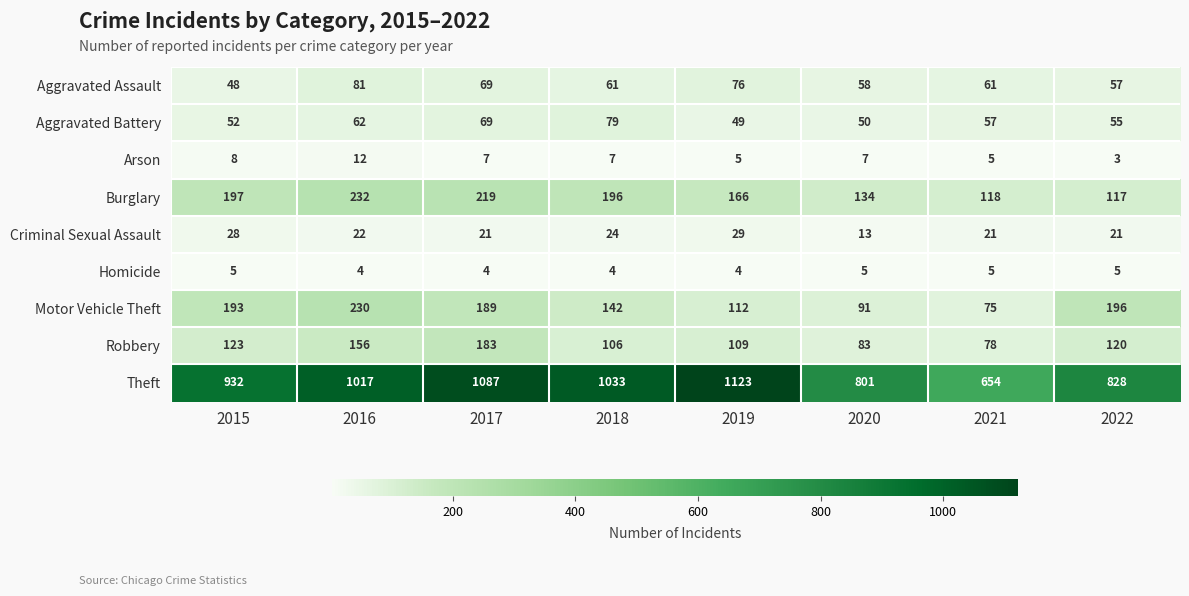

Is it true that Aggravated Battery equals 28 at 2019?

False